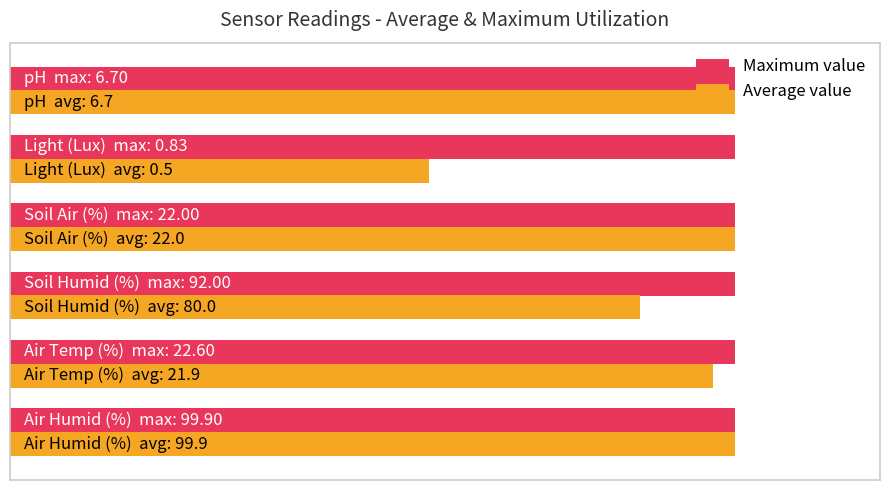

What are all the series names shown in the legend?

Maximum value, Average value